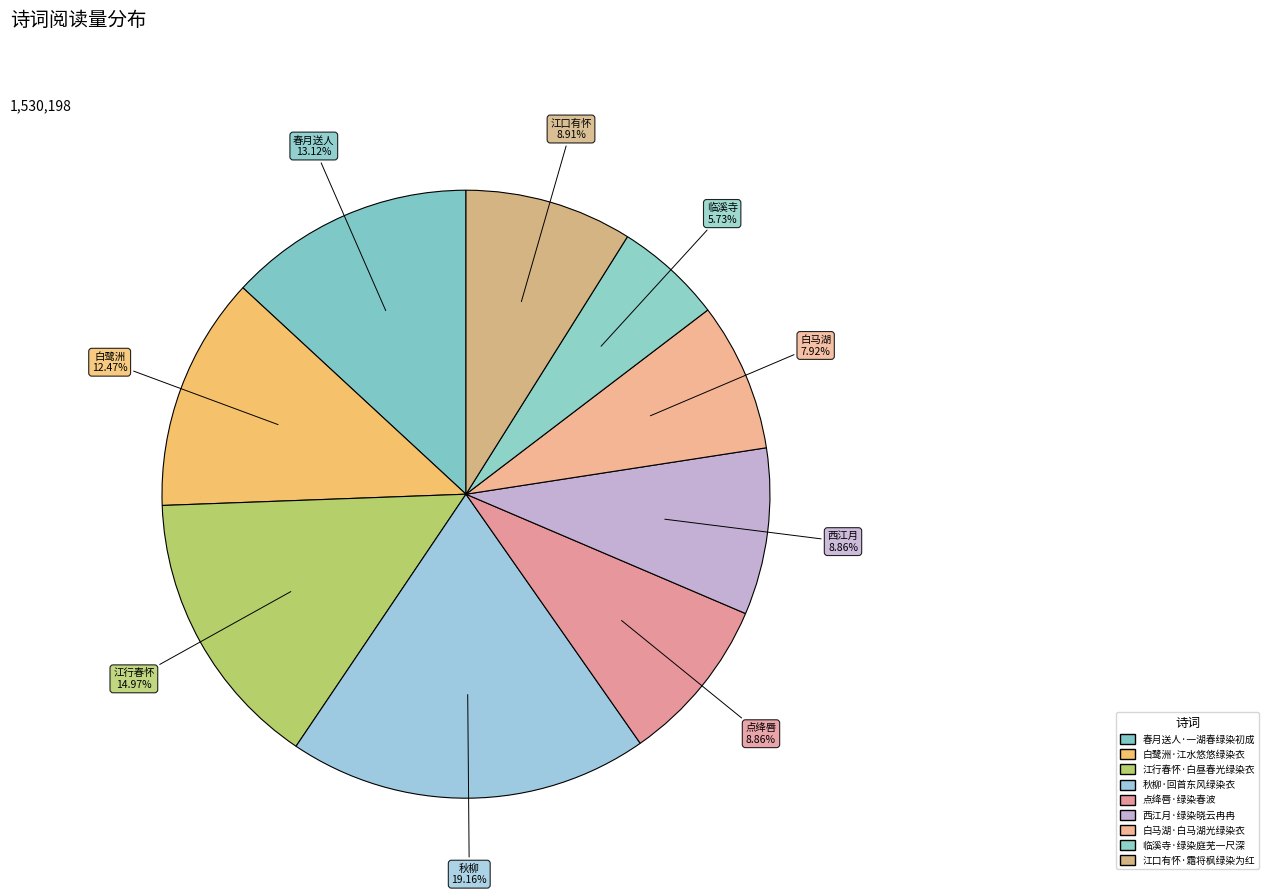

How many segments does this pie chart have?

9